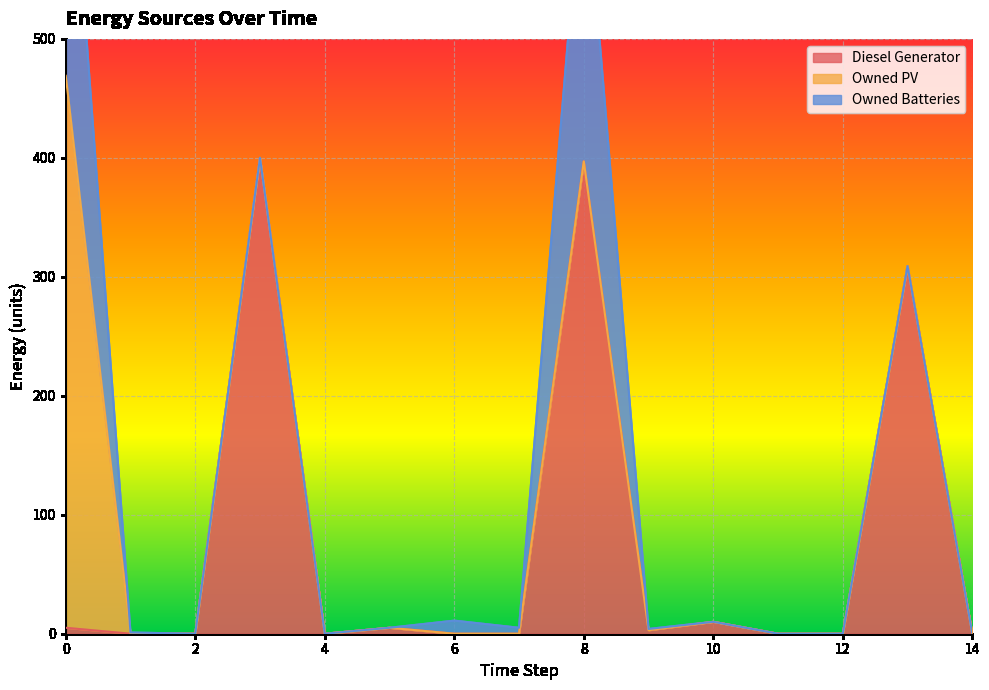

The value of Owned PV at 0 is 126. True or false?

False